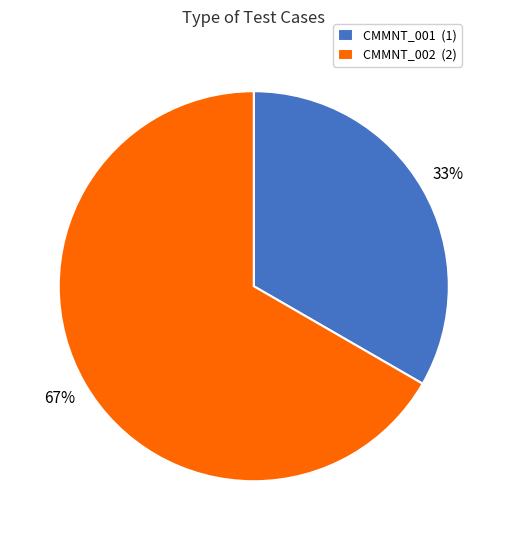

To the nearest percent, what is the average slice percentage?

50%